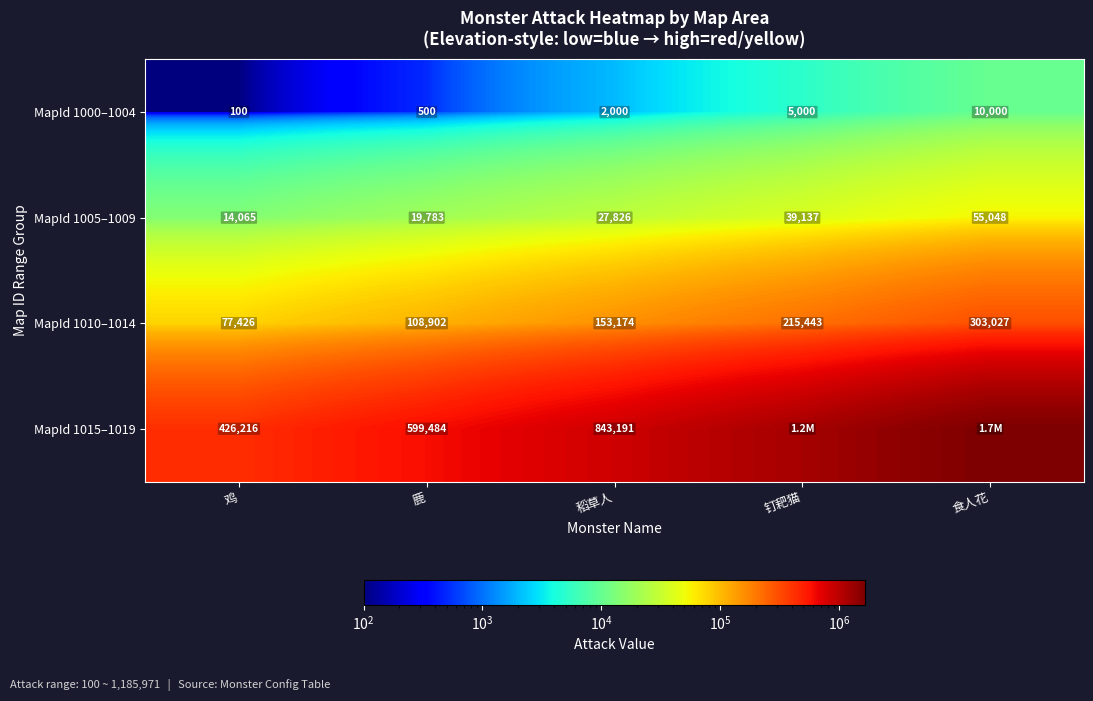

Between 鹿 and 钉耙猫, which is larger?

钉耙猫